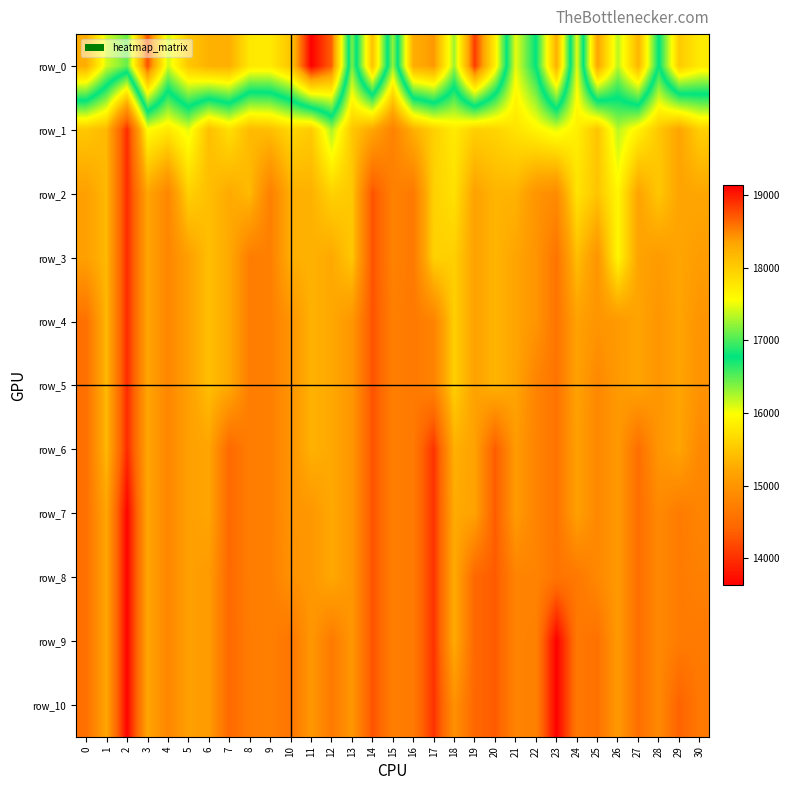

Reading left to right, extract all data points from this chart.

row_0: 0=18274.4	1=17414.7	2=17090.4	3=18741.0	4=17409.4	5=18044.6	6=18233.8	7=18255.5	8=17750.3	9=17737.4	10=18066.8	11=19135.2	12=18675.7	13=16404.1	14=18085.9	15=16314.2	16=18276.9	17=18408.1	18=17259.1	19=18850.7	20=17688.9	21=16062.3	22=16785.8	23=18248.2	24=16073.1	25=18336.9	26=17341.9	27=18192.3	28=16755.1	29=18019.1	30=17731.1
row_1: 0=15505.5	1=15373.9	2=13959.4	3=15975.2	4=15793.9	5=16069.9	6=15426.5	7=15715.1	8=15384.2	9=15431.3	10=15638.6	11=15531.3	12=16256.7	13=15507.3	14=15206.8	15=14764.1	16=15299.5	17=15586.5	18=15814.8	19=15577.7	20=15617.7	21=15743.5	22=15901.8	23=16066.0	24=15852.7	25=15478.7	26=16205.9	27=15878.0	28=15503.0	29=15187.1	30=15575.1
row_2: 0=15140.3	1=15373.9	2=13959.4	3=15198.1	4=14817.5	5=15586.7	6=15426.5	7=15242.0	8=15384.2	9=14731.7	10=15286.0	11=15312.6	12=15592.5	13=15507.3	14=14263.2	15=14764.1	16=14663.6	17=15586.5	18=15732.3	19=15157.6	20=15335.4	21=15324.1	22=14996.5	23=14883.6	24=15750.3	25=15478.7	26=15919.0	27=15177.5	28=15503.0	29=15187.1	30=15209.4
row_3: 0=15140.3	1=15373.9	2=13959.4	3=15198.1	4=14817.5	5=15131.8	6=15426.5	7=15242.0	8=14707.8	9=14731.7	10=15286.0	11=15312.6	12=15229.1	13=15507.3	14=14263.2	15=14764.1	16=14663.6	17=15586.5	18=15571.9	19=15157.6	20=15335.4	21=15191.2	22=14996.5	23=14592.1	24=15427.9	25=15003.5	26=15919.0	27=15177.5	28=15078.3	29=15187.1	30=15099.3
row_4: 0=14550.5	1=15373.9	2=13959.4	3=15198.1	4=14817.5	5=15131.8	6=15426.5	7=15242.0	8=14707.8	9=14731.7	10=14991.4	11=15312.6	12=15229.1	13=15018.1	14=14263.2	15=14726.8	16=14663.6	17=14781.4	18=15571.9	19=15157.6	20=15335.4	21=15191.2	22=14996.5	23=14592.1	24=15154.9	25=15003.5	26=15059.8	27=15177.5	28=15009.6	29=15187.1	30=14985.4
row_5: 0=14550.5	1=15373.9	2=13959.4	3=15198.1	4=14817.5	5=15131.8	6=15426.5	7=15242.0	8=14707.8	9=14731.7	10=14991.4	11=15312.6	12=15229.1	13=15018.1	14=14263.2	15=14726.8	16=14663.6	17=14781.4	18=15571.9	19=15157.6	20=15335.4	21=15191.2	22=14785.9	23=14592.1	24=15154.9	25=14839.0	26=15059.8	27=15177.5	28=15009.6	29=15187.1	30=14972.9
row_6: 0=14550.5	1=15373.9	2=13959.4	3=15198.1	4=14817.5	5=15131.8	6=15191.1	7=14453.2	8=14707.8	9=14731.7	10=14991.4	11=15312.6	12=15229.1	13=15018.1	14=14263.2	15=14726.8	16=14663.6	17=14018.8	18=15294.4	19=15157.6	20=14328.5	21=15073.8	22=14785.9	23=14592.1	24=15140.7	25=14839.0	26=15059.8	27=14526.0	28=15009.6	29=15187.1	30=14844.4
row_7: 0=14550.5	1=15193.4	2=13652.9	3=15198.1	4=14817.5	5=15131.8	6=15191.1	7=14453.2	8=14707.8	9=14731.7	10=14991.4	11=15028.9	12=15229.1	13=15018.1	14=14263.2	15=14726.8	16=14663.6	17=14018.8	18=15253.9	19=15157.6	20=14328.5	21=15073.8	22=14785.9	23=14592.1	24=15140.7	25=14839.0	26=15059.8	27=14526.0	28=14853.7	29=14683.4	30=14795.4
row_8: 0=14550.5	1=15193.4	2=13652.9	3=15198.1	4=14817.5	5=15131.8	6=15078.3	7=14453.2	8=14707.8	9=14731.7	10=14953.1	11=15028.9	12=15229.1	13=15018.1	14=14263.2	15=14726.8	16=14663.6	17=14018.8	18=15253.9	19=14439.6	20=14328.5	21=14778.8	22=14785.9	23=14592.1	24=14643.5	25=14839.0	26=15059.8	27=14526.0	28=14853.7	29=14683.4	30=14740.0
row_9: 0=14550.5	1=15193.4	2=13652.9	3=15198.1	4=14817.5	5=15131.8	6=15078.3	7=14453.2	8=14698.5	9=14731.7	10=14610.6	11=15028.9	12=14665.6	13=15018.1	14=14263.2	15=14726.8	16=14663.6	17=14018.8	18=15253.9	19=14439.6	20=14328.5	21=14778.8	22=14751.9	23=13626.5	24=14643.5	25=14563.5	26=15059.8	27=14526.0	28=14853.7	29=14683.4	30=14667.0
row_10: 0=14550.5	1=15193.4	2=13652.9	3=15198.1	4=14817.5	5=15131.8	6=15078.3	7=14453.2	8=14698.5	9=14731.7	10=14610.6	11=15028.9	12=14665.6	13=15018.1	14=14263.2	15=14726.8	16=14663.6	17=14018.8	18=14952.9	19=14439.6	20=14328.5	21=14778.8	22=14751.9	23=13626.5	24=14643.5	25=14563.5	26=15059.8	27=14526.0	28=14853.7	29=14388.5	30=14647.2